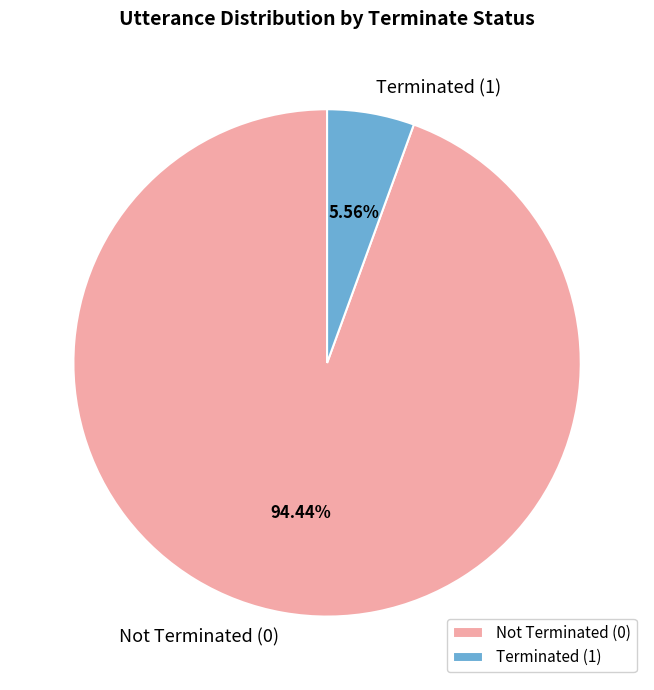

Which slice is the smallest?

Terminated (1)